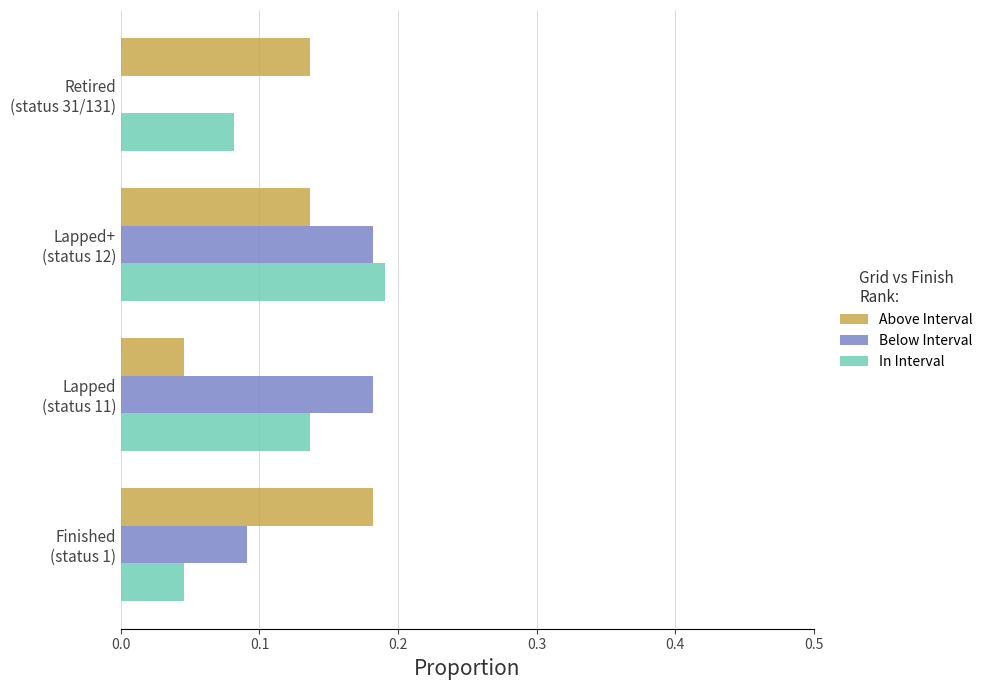

Reading left to right, list all the values displayed in this chart.

Above Interval: 0.2	0.0	0.1	0.1
Below Interval: 0.1	0.2	0.2	0.0
In Interval: 0.0	0.1	0.2	0.1